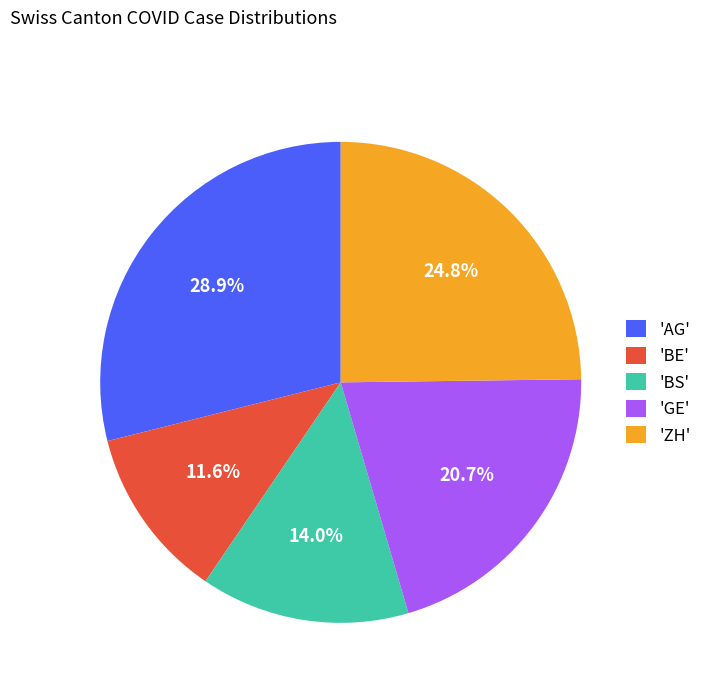

Does any single category account for the majority?

No